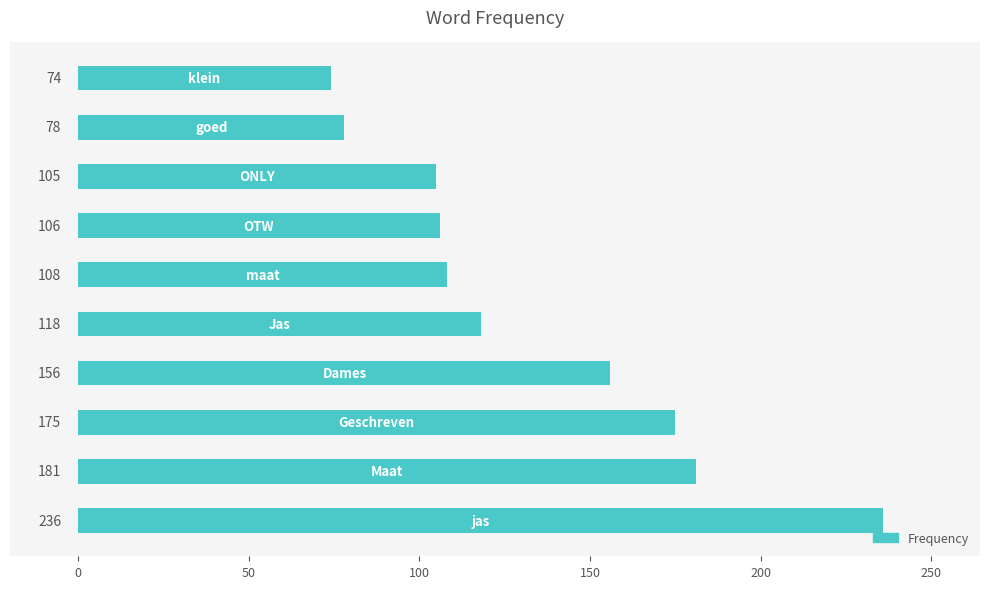

What is the difference between the second highest and second lowest values?

103